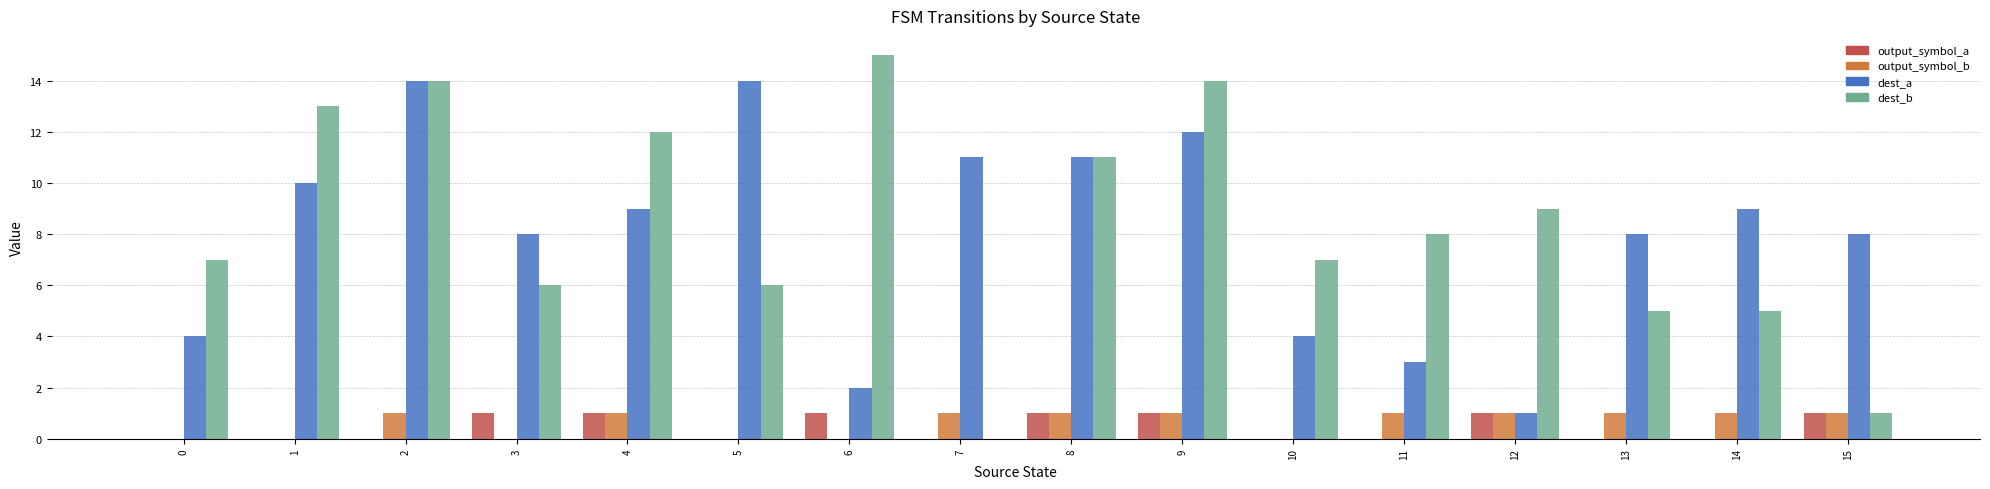

Read the output_symbol_a value at 8.

1